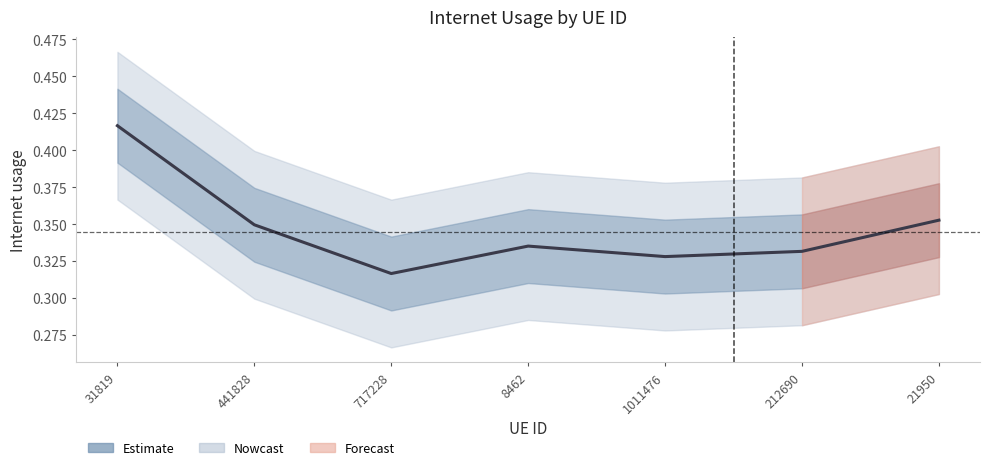

How many points are higher than both their immediate neighbors (excluding endpoints)?

1